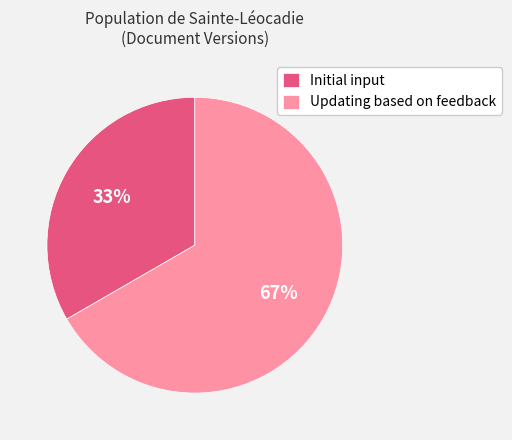

Is there any slice that represents more than half of the pie?

Yes